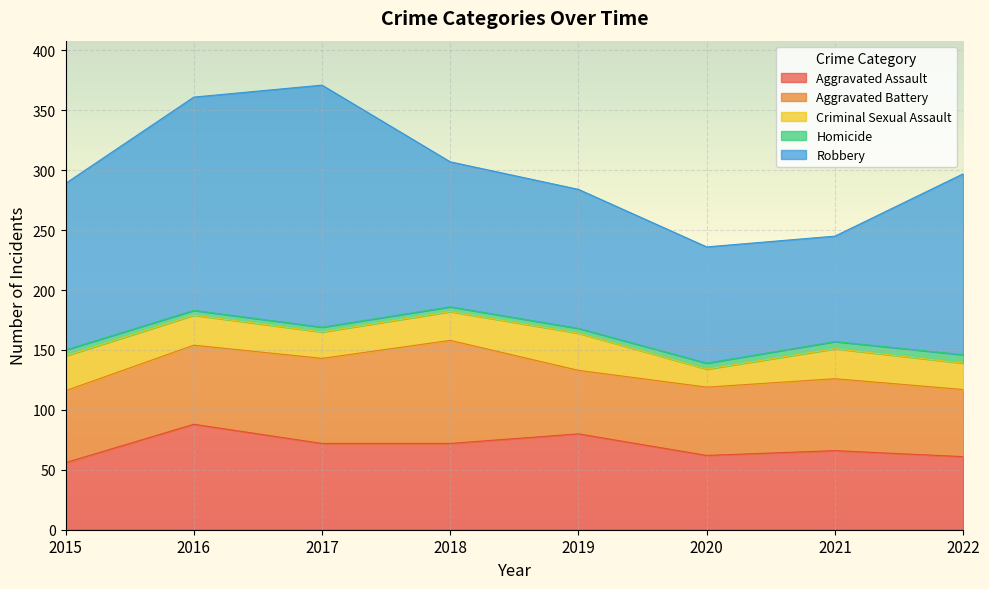

What is the difference between the Aggravated Battery values at 2022 and 2017?

15